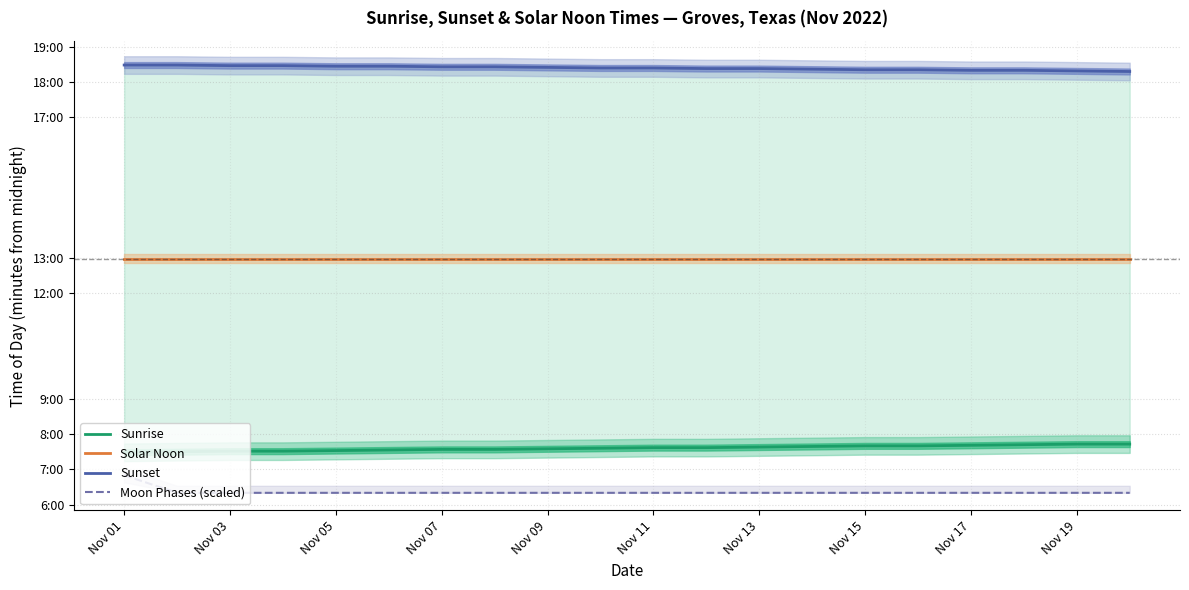

What is the average value of the Sunset series?

1104